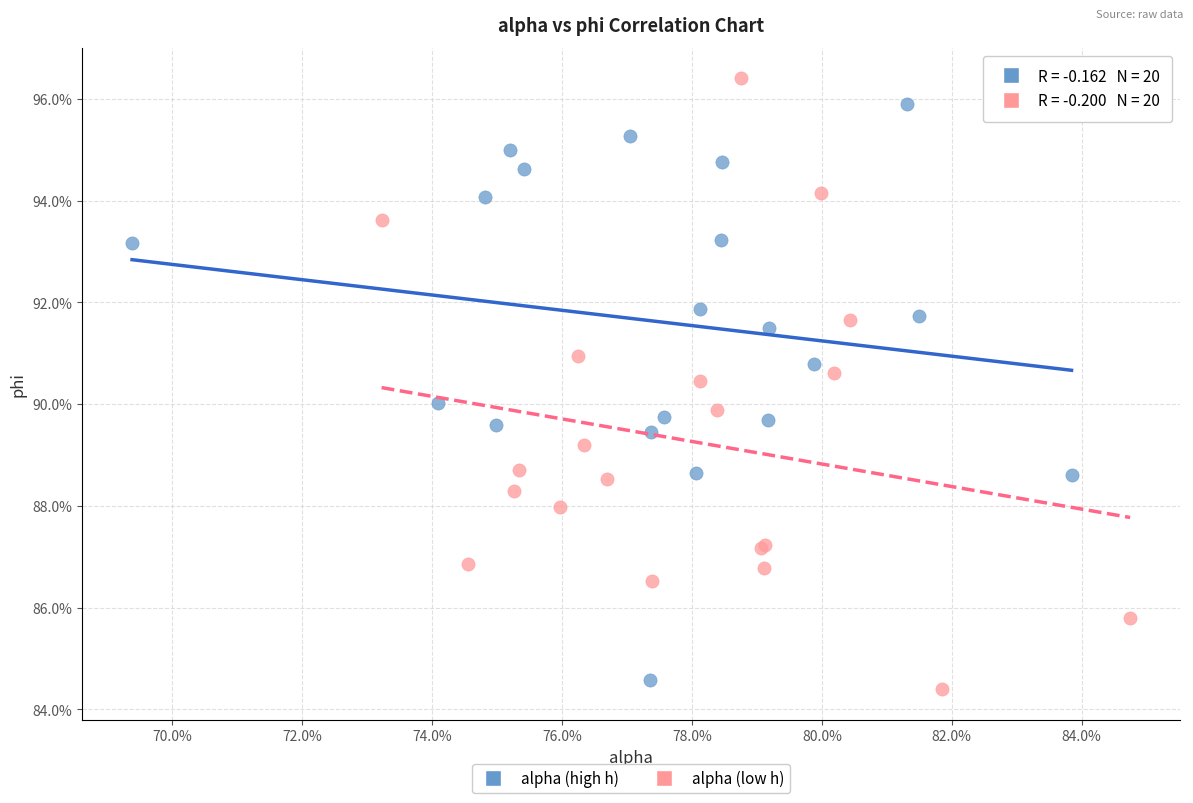

Which series contains the lowest Y value?

alpha (low h)